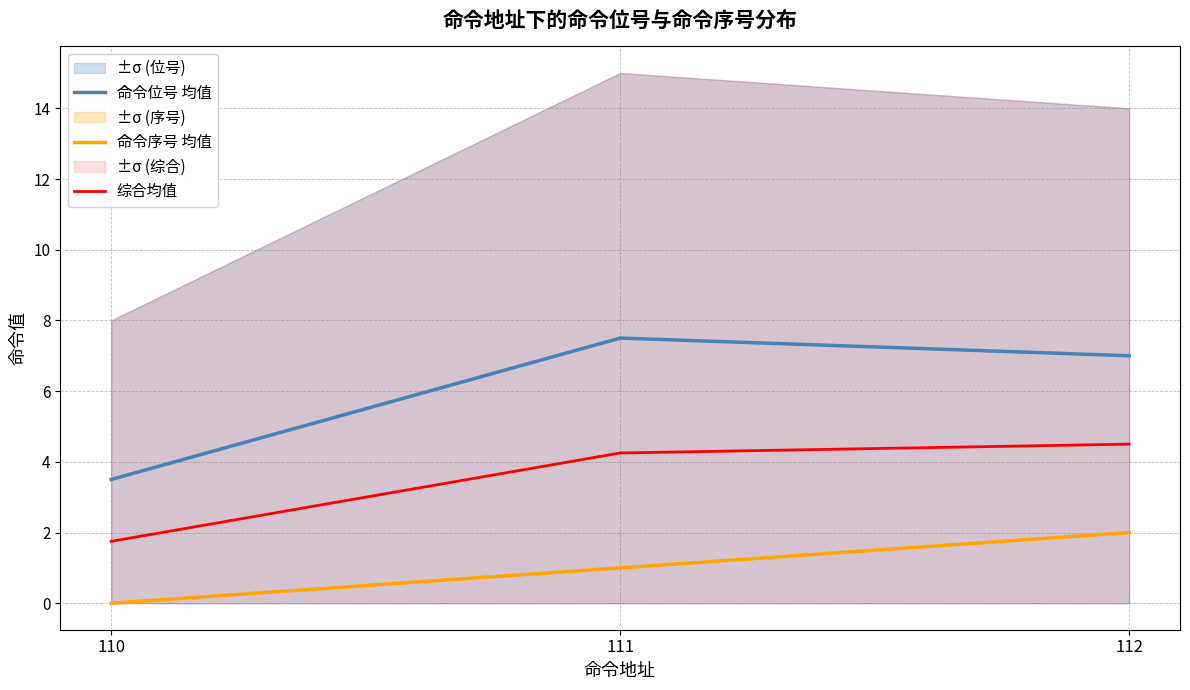

Which series has the largest total across all categories?

命令位号 均值